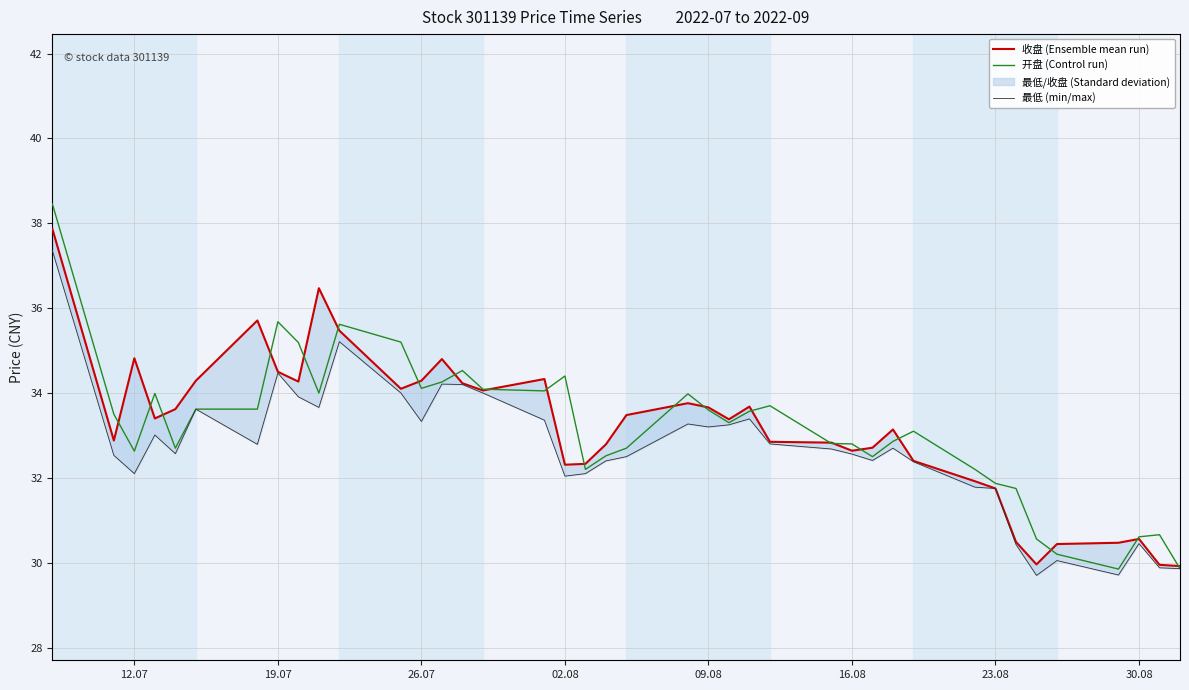

What is the lowest value of the 开盘 (Control run) series?

29.9